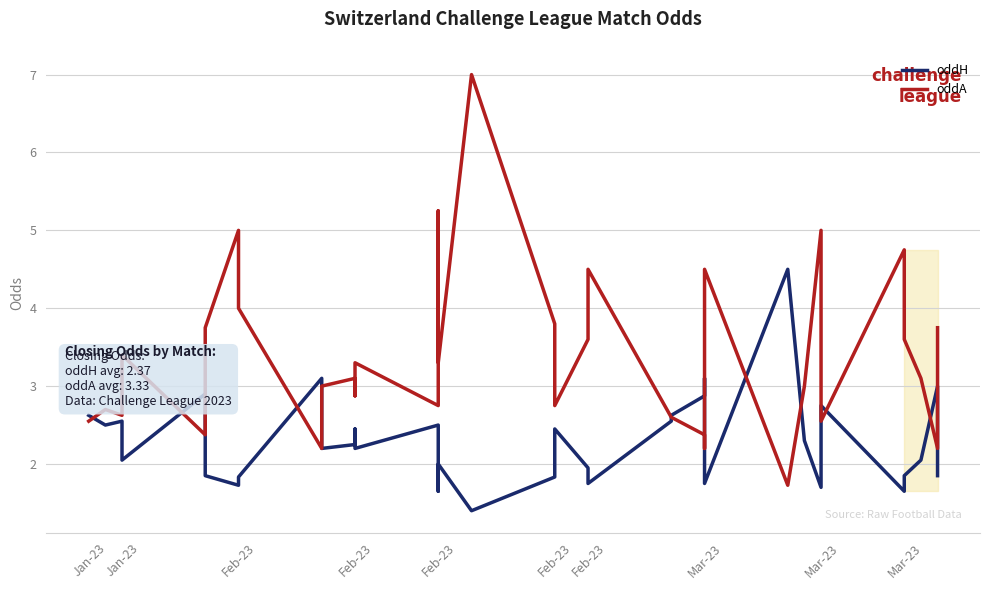

What is the total value across all series at Feb-23?

6.7